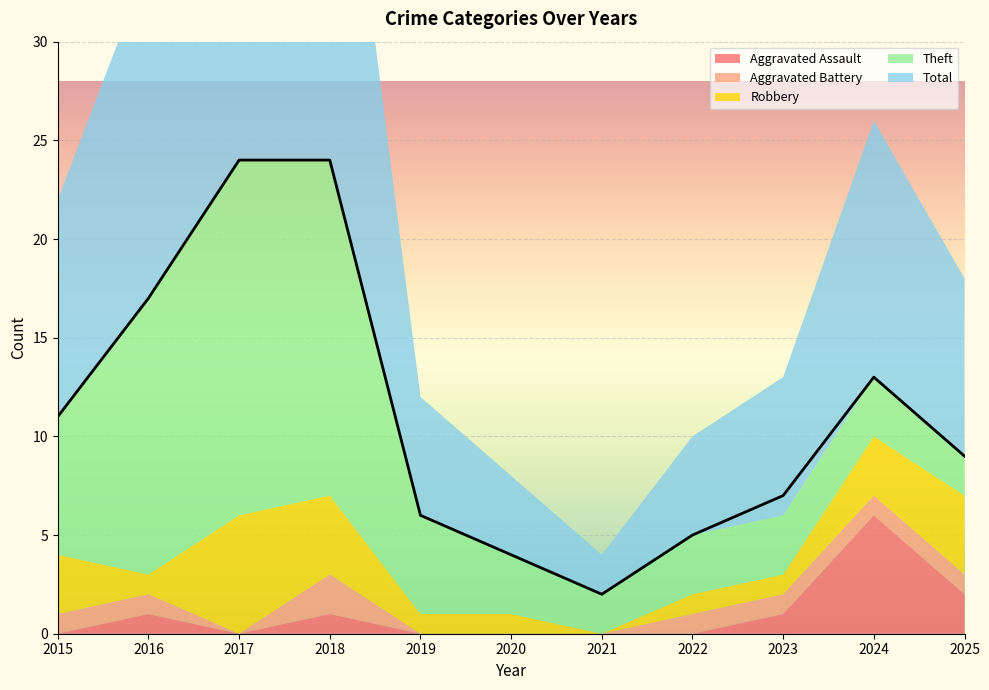

The Theft series shows 14 at 2016. True or false?

True